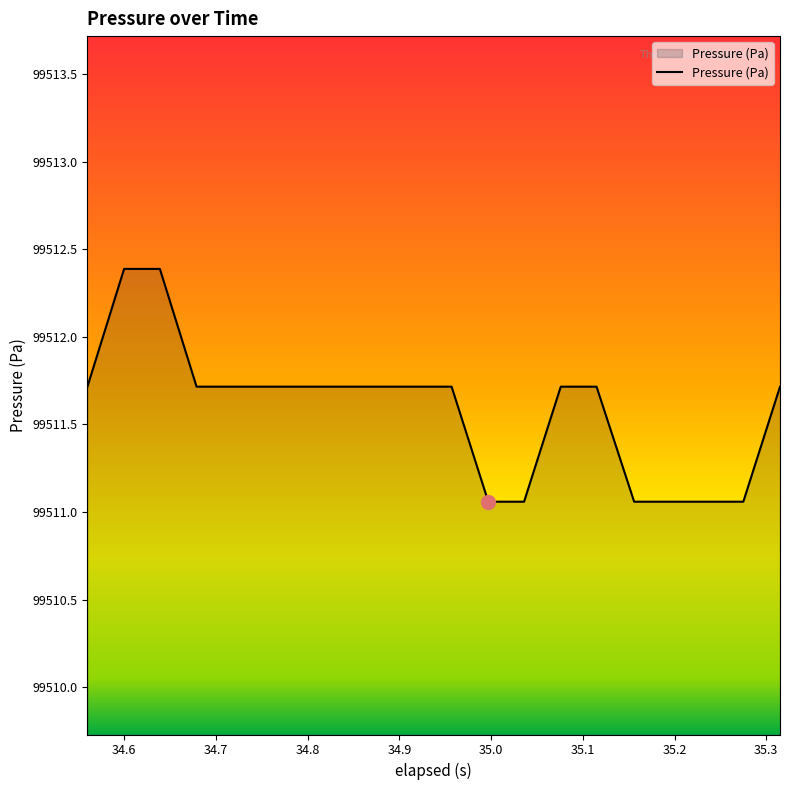

How many lines are shown in the chart?

1